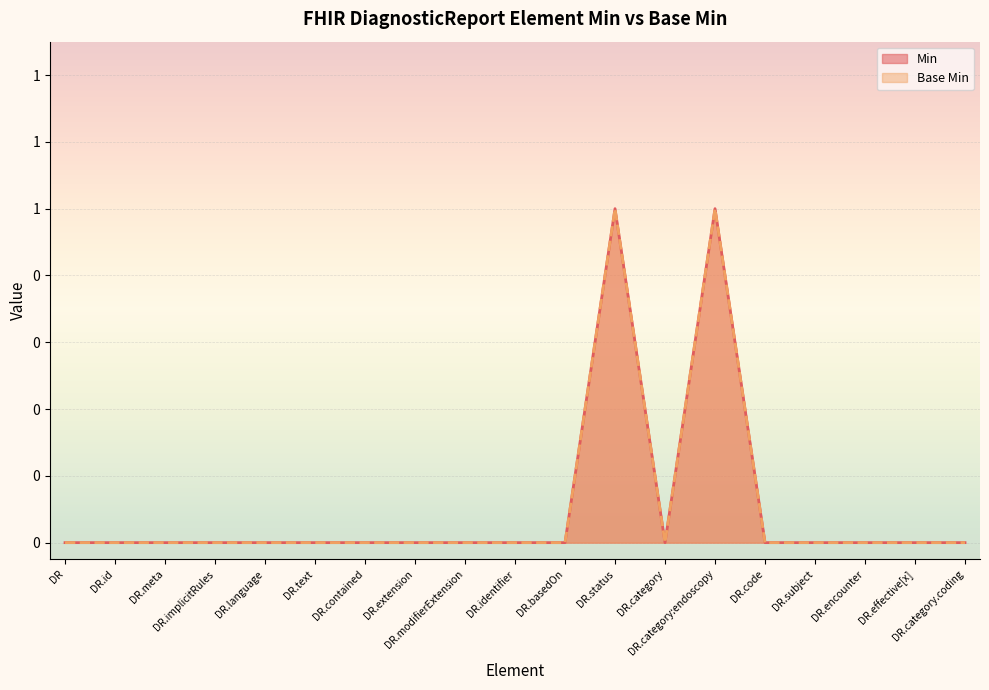

Is it true that Base Min equals 0 at DR.basedOn?

False